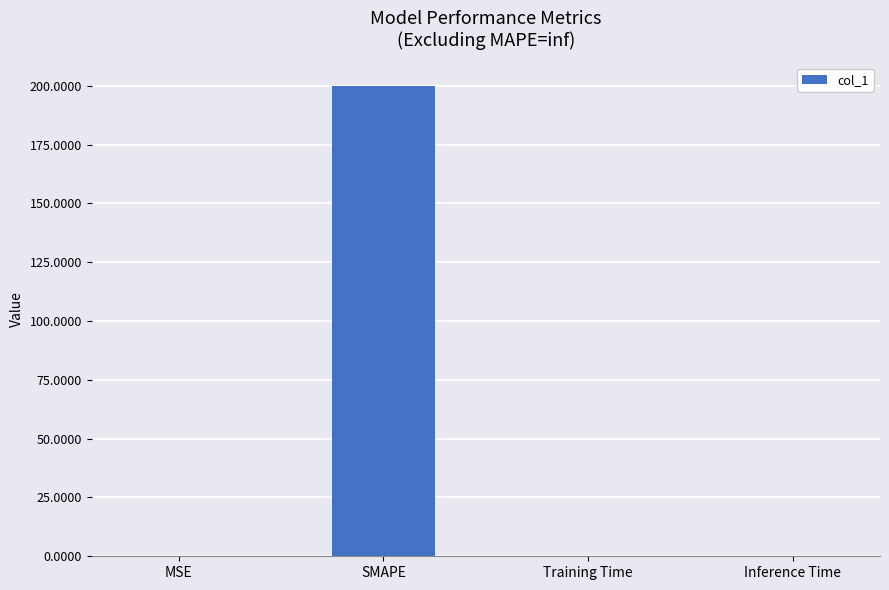

Which has a higher value, MSE or SMAPE?

SMAPE